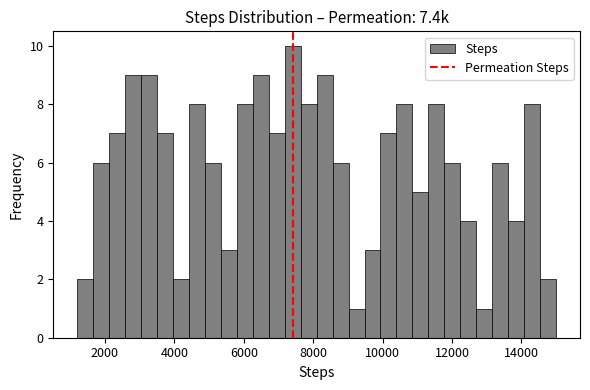

Read against the x-axis, roughly where is the centre of the tallest bar?

7400